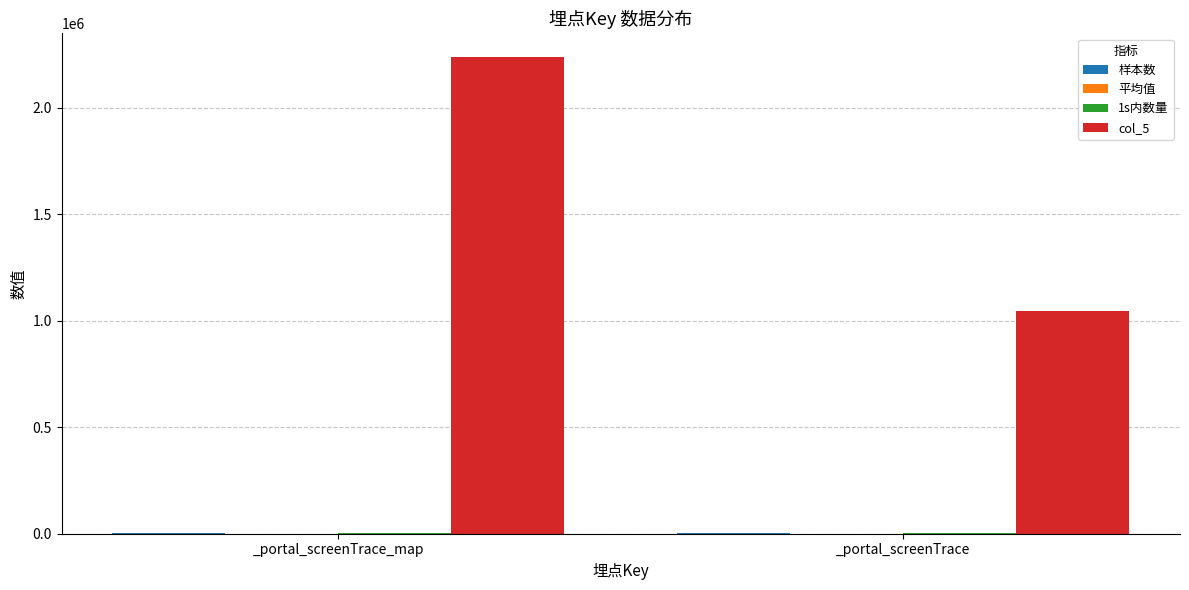

What is the sum of all col_5 values?

3282195.0